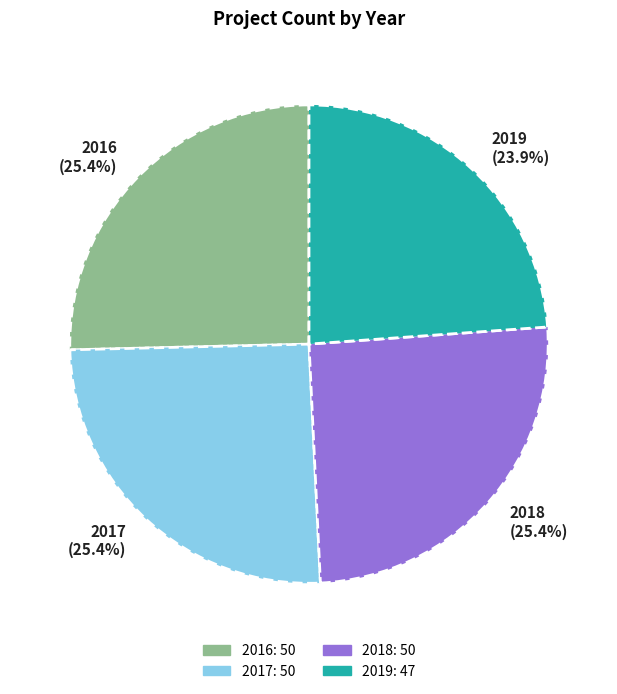

What is the smallest slice in the pie chart?

2019